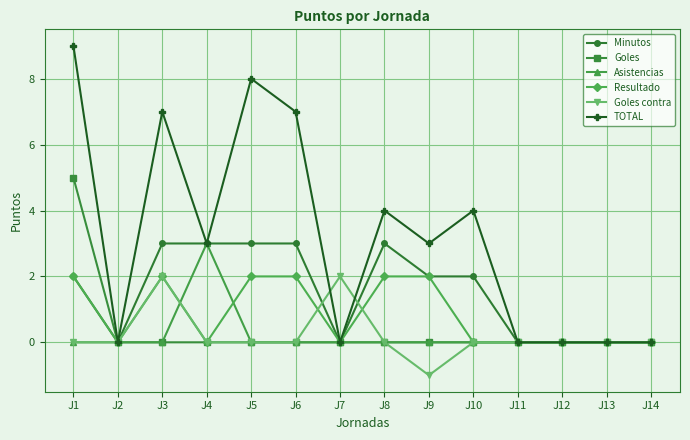

Is this an area chart (filled region under the line)?

No